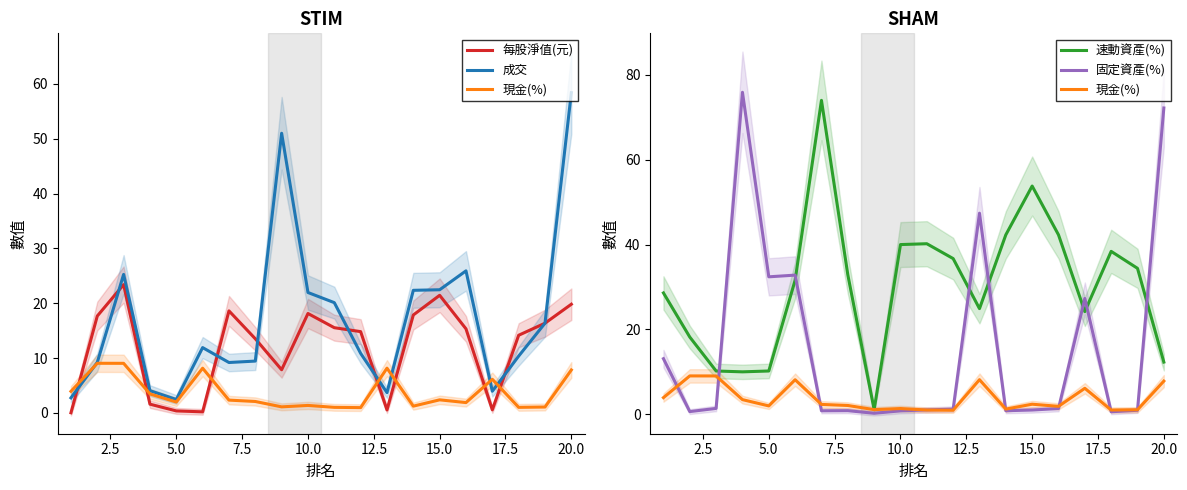

What is the difference between the second highest and minimum values in the 固定資產(%) series?

72.0